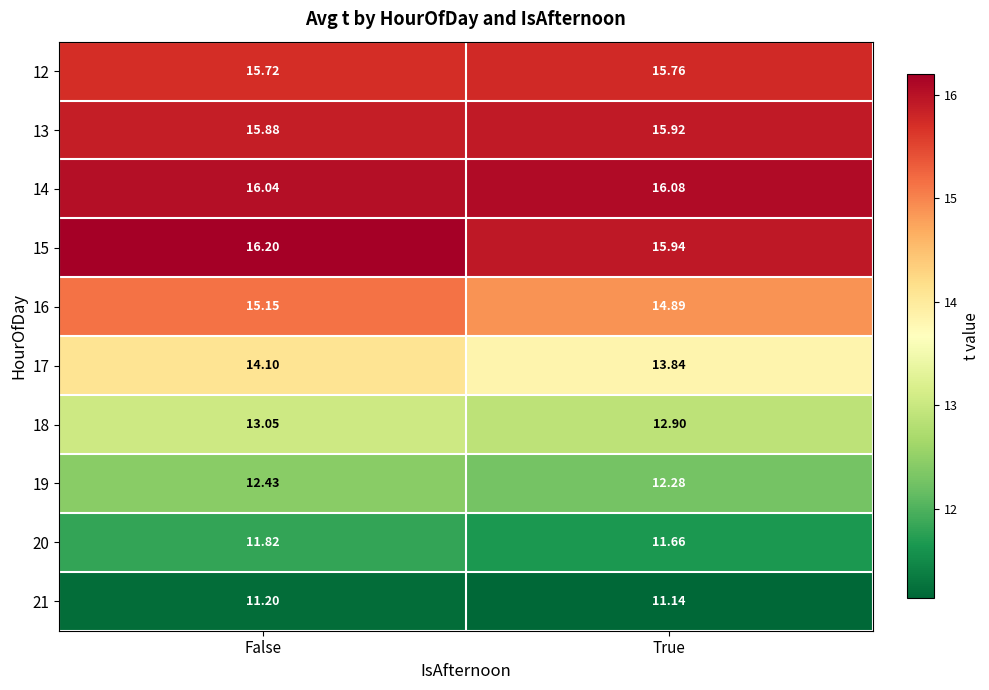

Which category has the highest value across all series?

False